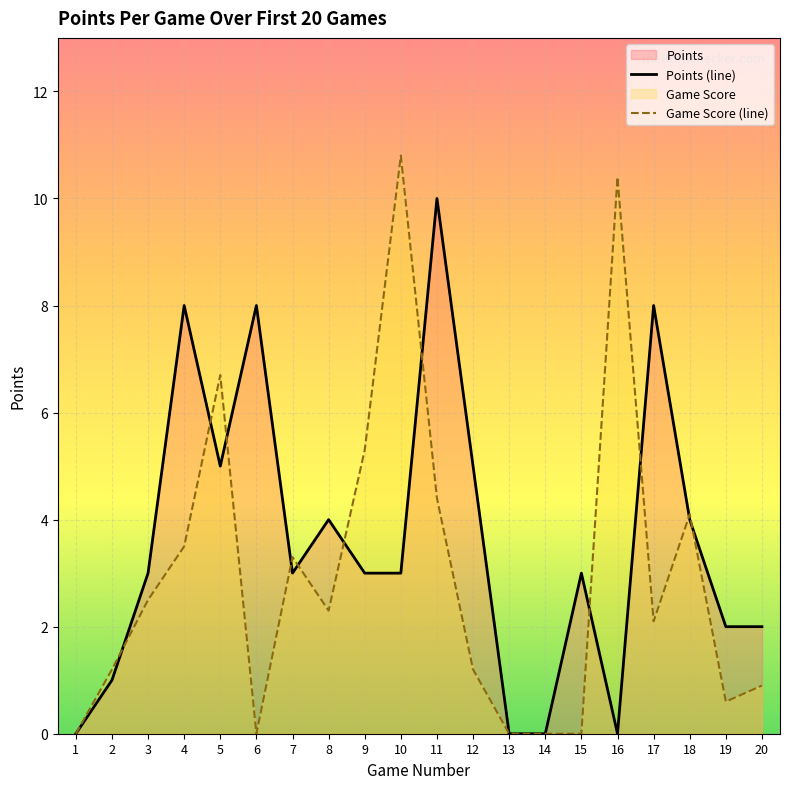

Rank the series at 19 from highest to lowest value.

Points (line), Game Score (line)